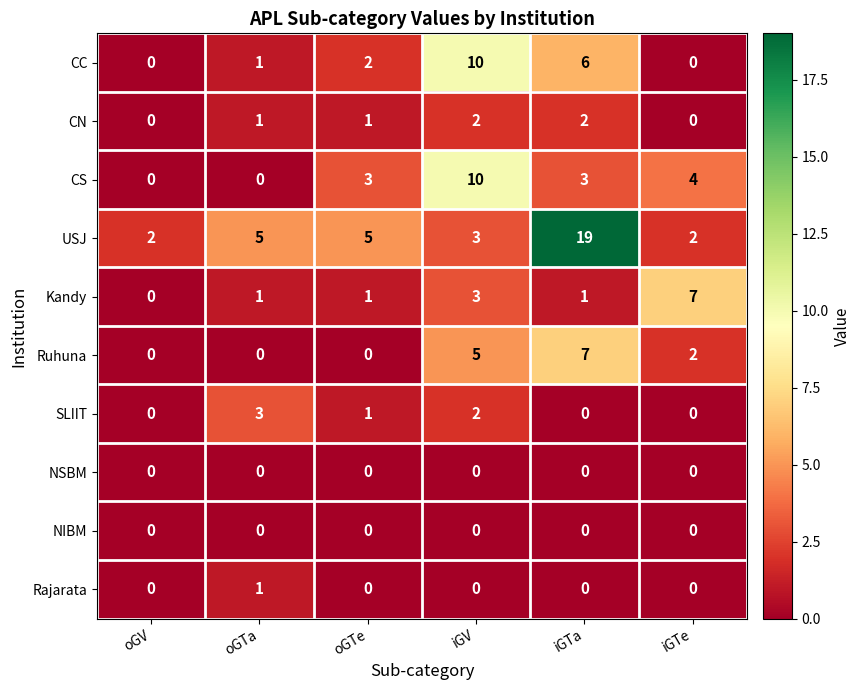

What is the difference between the highest and lowest values at oGTe?

5